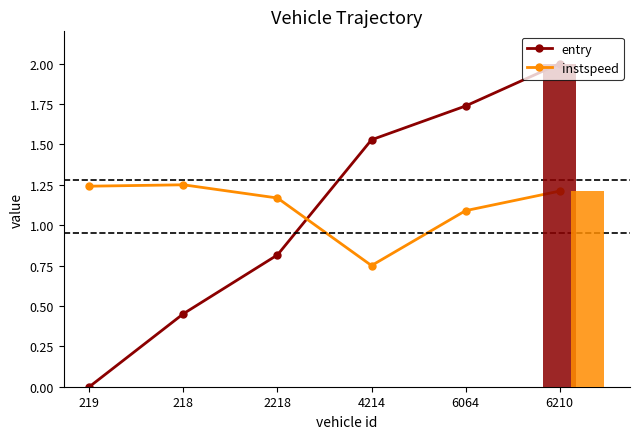

Where does the instspeed series first go above 1?

219